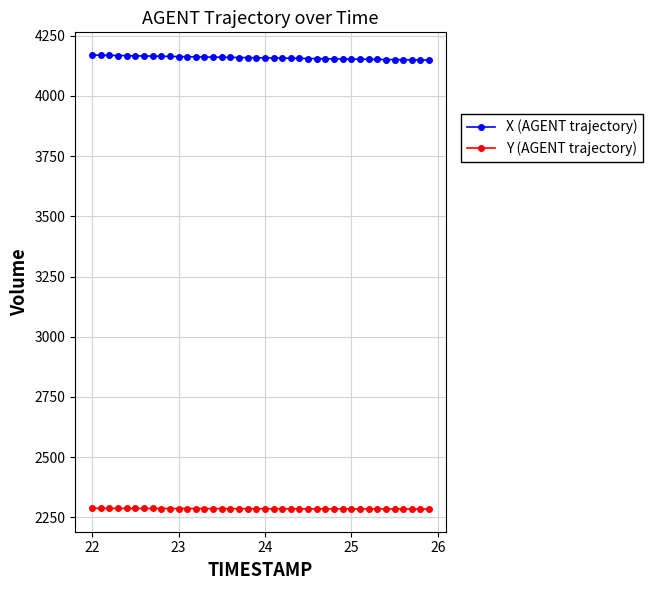

What is the sum of all Y (AGENT trajectory) values?

91421.8